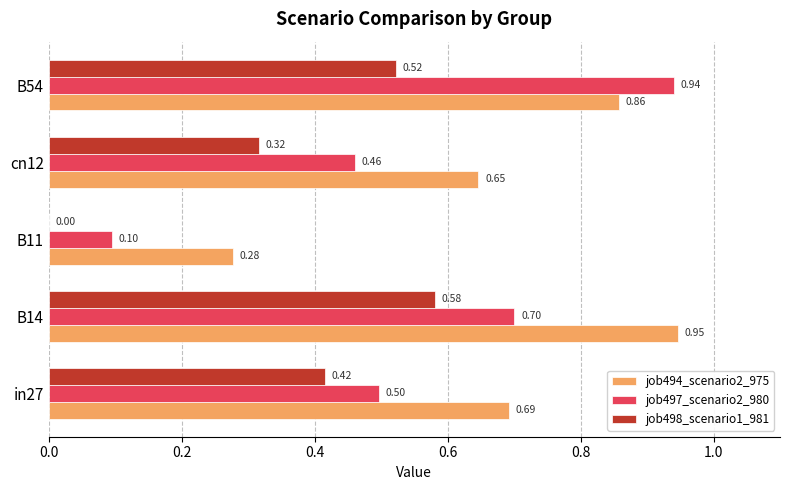

What is the sum of the job497_scenario2_980 values at B54 and B14?

1.6